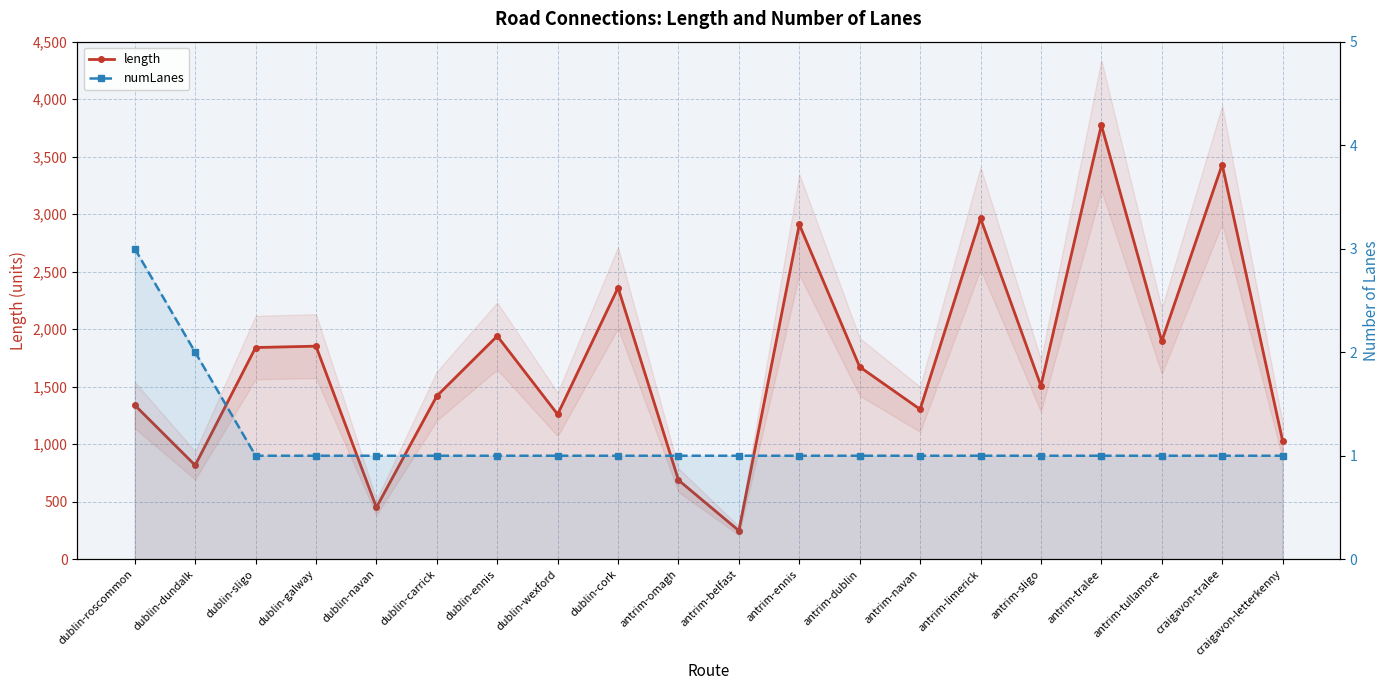

What is the sum of all numLanes values?

23.0